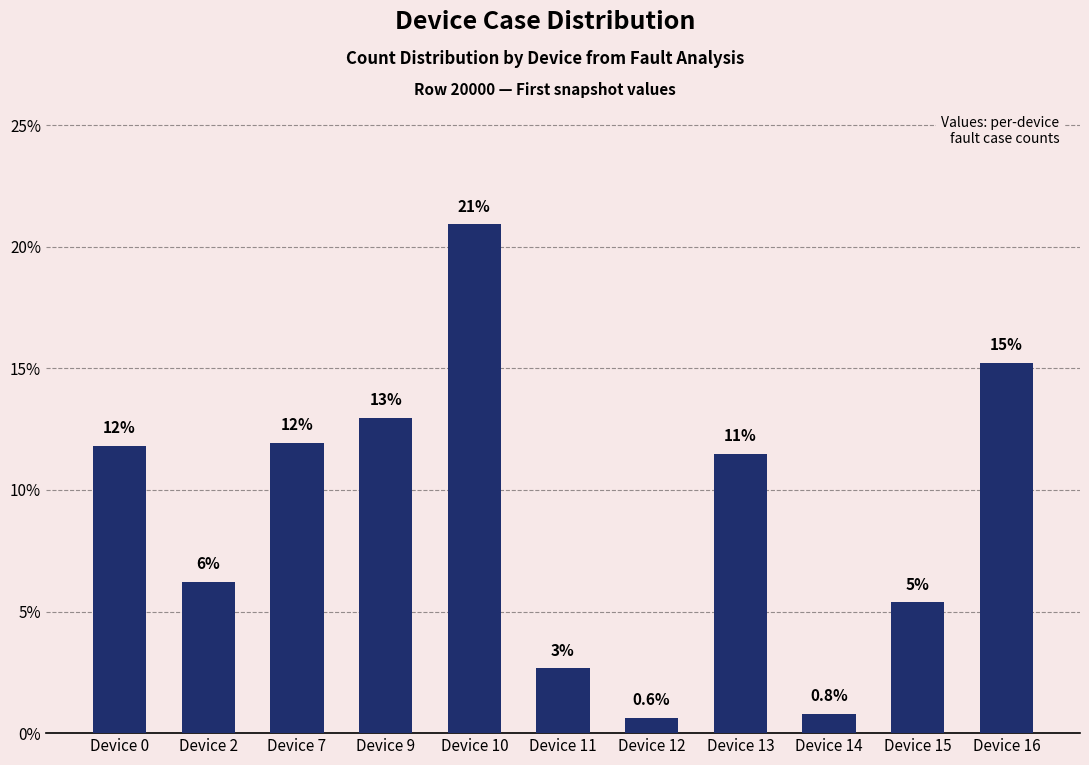

How many bars are there in total?

11